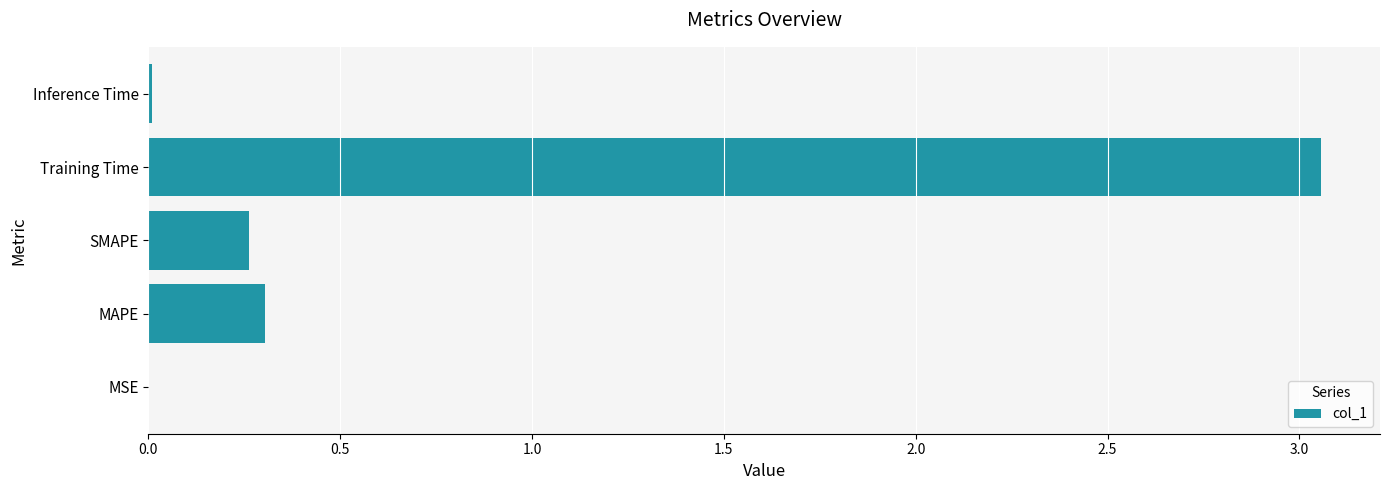

Which category has the highest value across all series?

Training Time